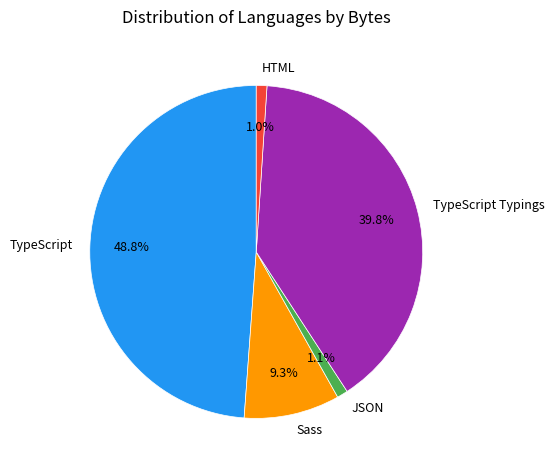

To the nearest percent, what is the difference between the largest and smallest slice percentages?

48%